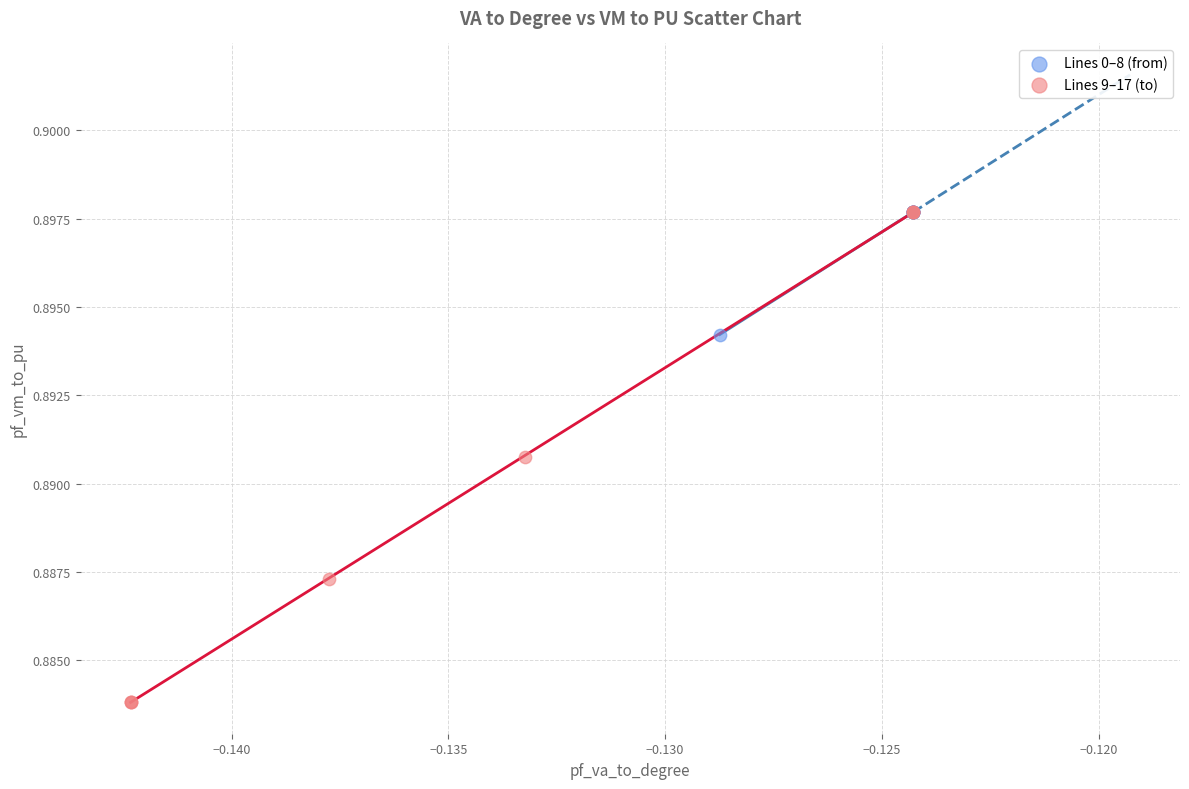

What are all the series names shown in the legend?

Lines 0–8 (from), Lines 9–17 (to)